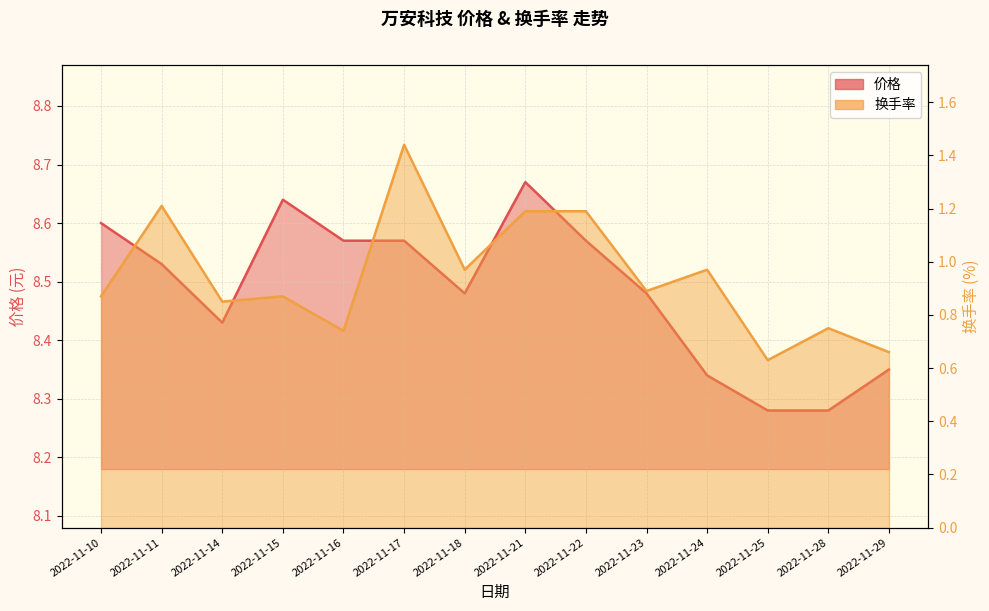

True or false: 价格 and 换手率 cross at least once.

False